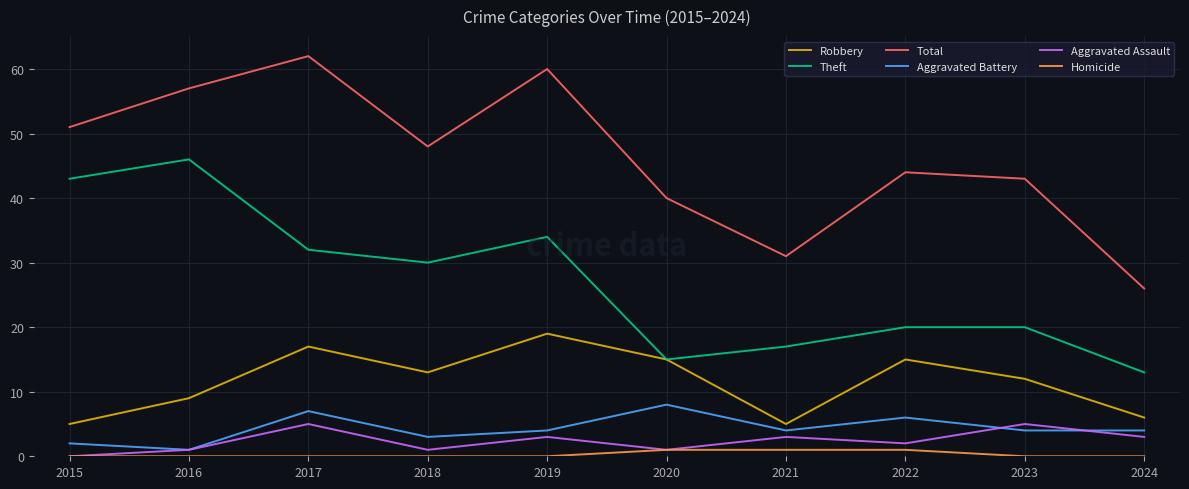

Which series has the largest total across all categories?

Total